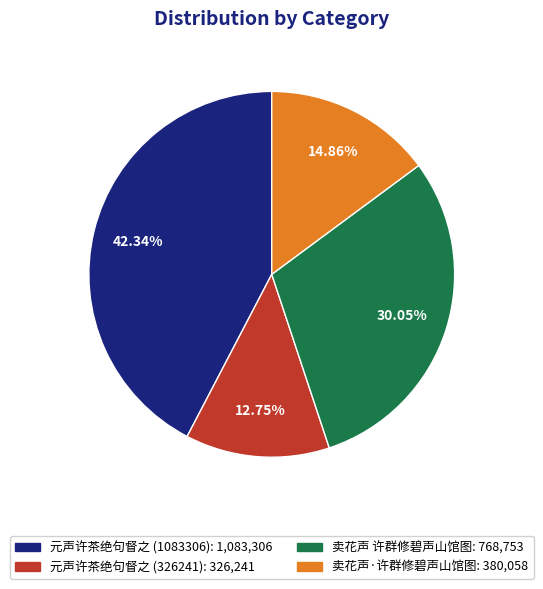

To the nearest percent, what portion does 卖花声·许群修碧声山馆图 represent?

15%